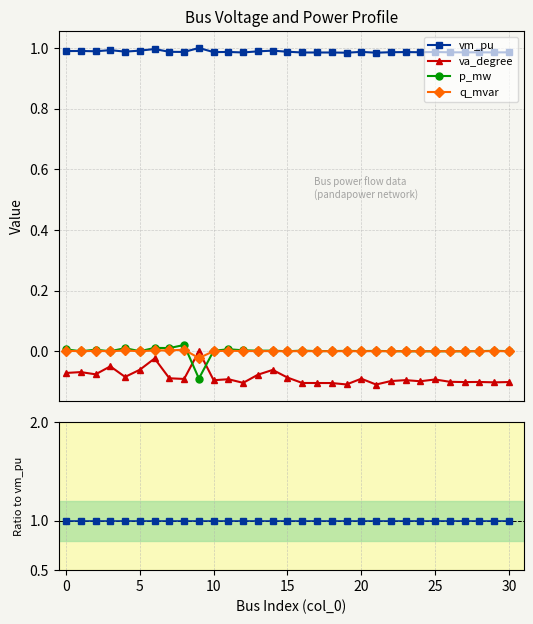

True or false: q_mvar and p_mw intersect in this chart.

True